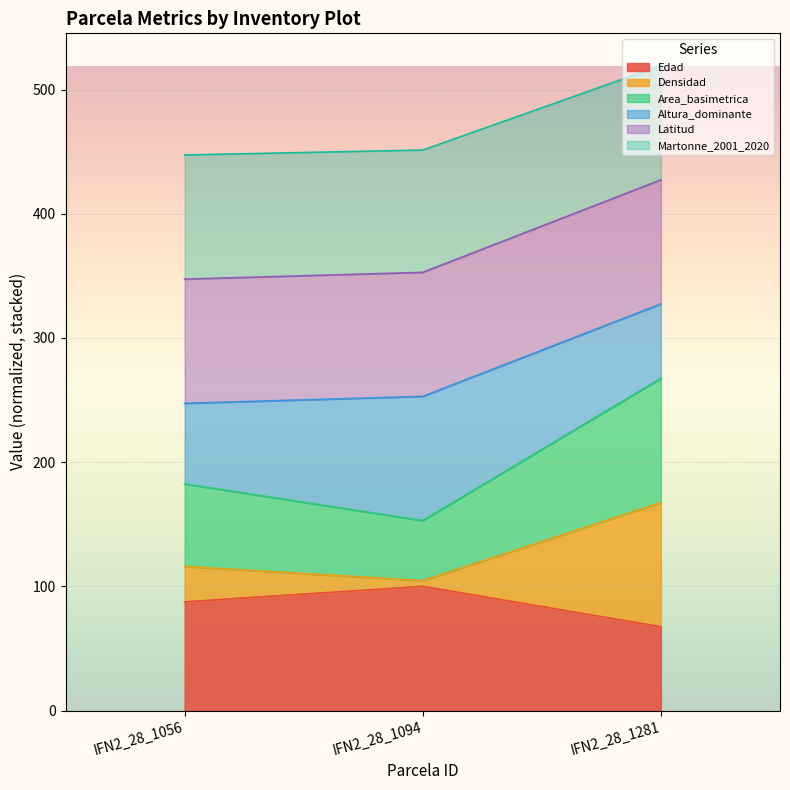

What is the highest value of the Edad series?

100.0